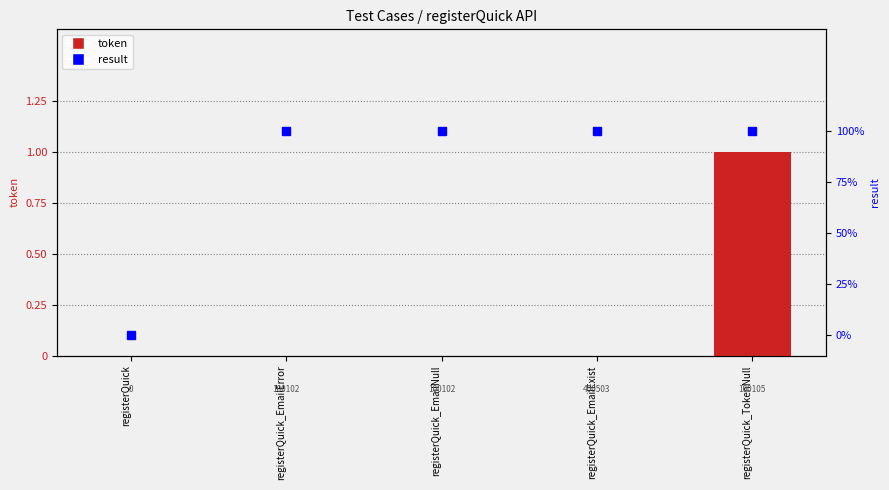

Are the bars horizontal?

No